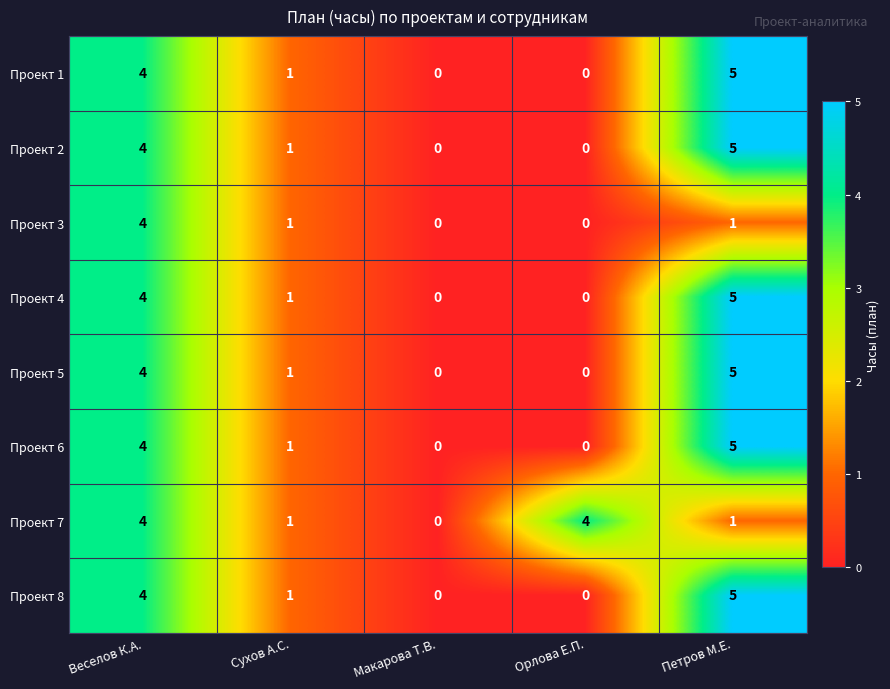

Between Сухов А.С. and Орлова Е.П., which series saw the biggest shift?

Проект 7